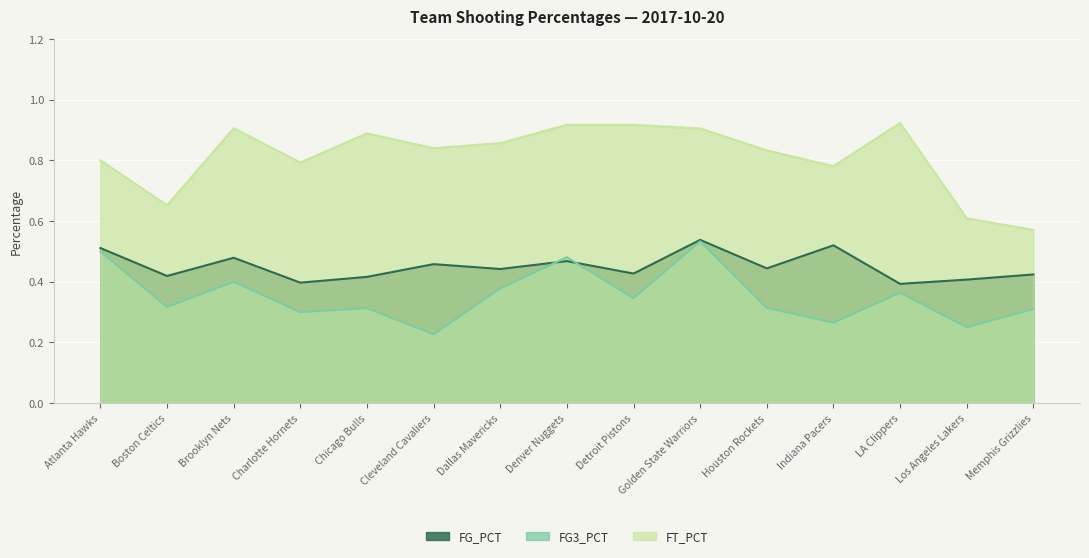

Reading left to right, extract all data points from this chart.

FG_PCT: 0.5	0.4	0.5	0.4	0.4	0.5	0.4	0.5	0.4	0.5	0.4	0.5	0.4	0.4	0.4
FG3_PCT: 0.5	0.3	0.4	0.3	0.3	0.2	0.4	0.5	0.3	0.5	0.3	0.3	0.4	0.2	0.3
FT_PCT: 0.8	0.7	0.9	0.8	0.9	0.8	0.9	0.9	0.9	0.9	0.8	0.8	0.9	0.6	0.6